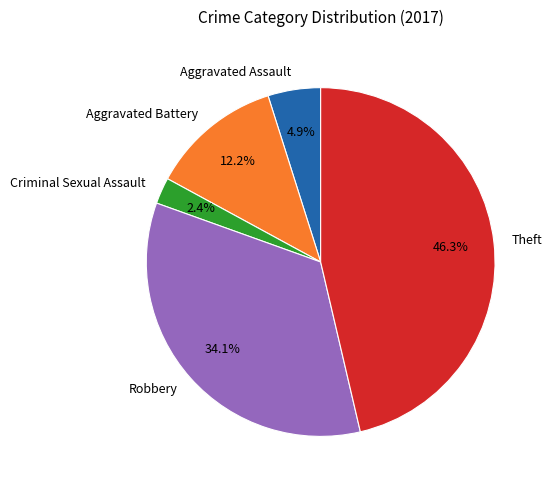

What is the largest slice in the pie chart?

Theft